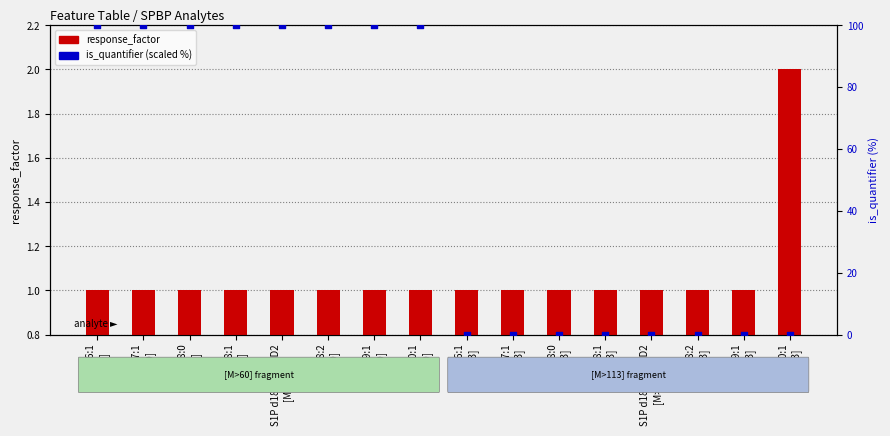

What is the total value across all series at S1P d16:1
[M>60]?

101